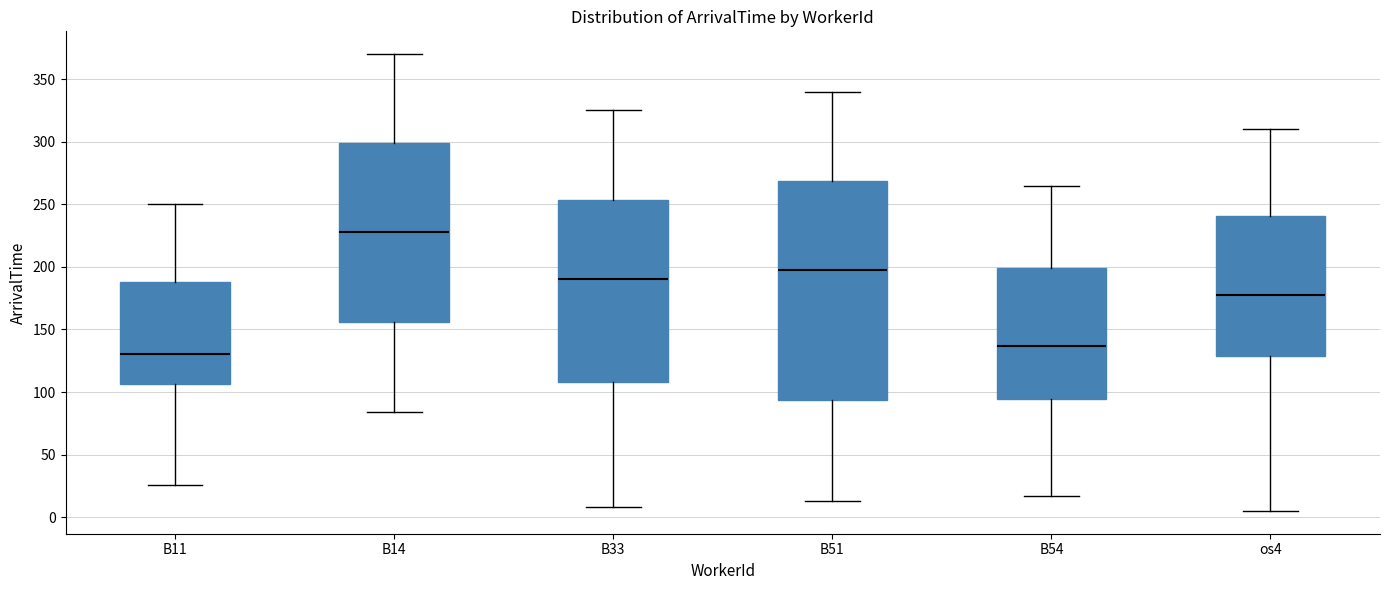

Which box has the lowest median line?

B11